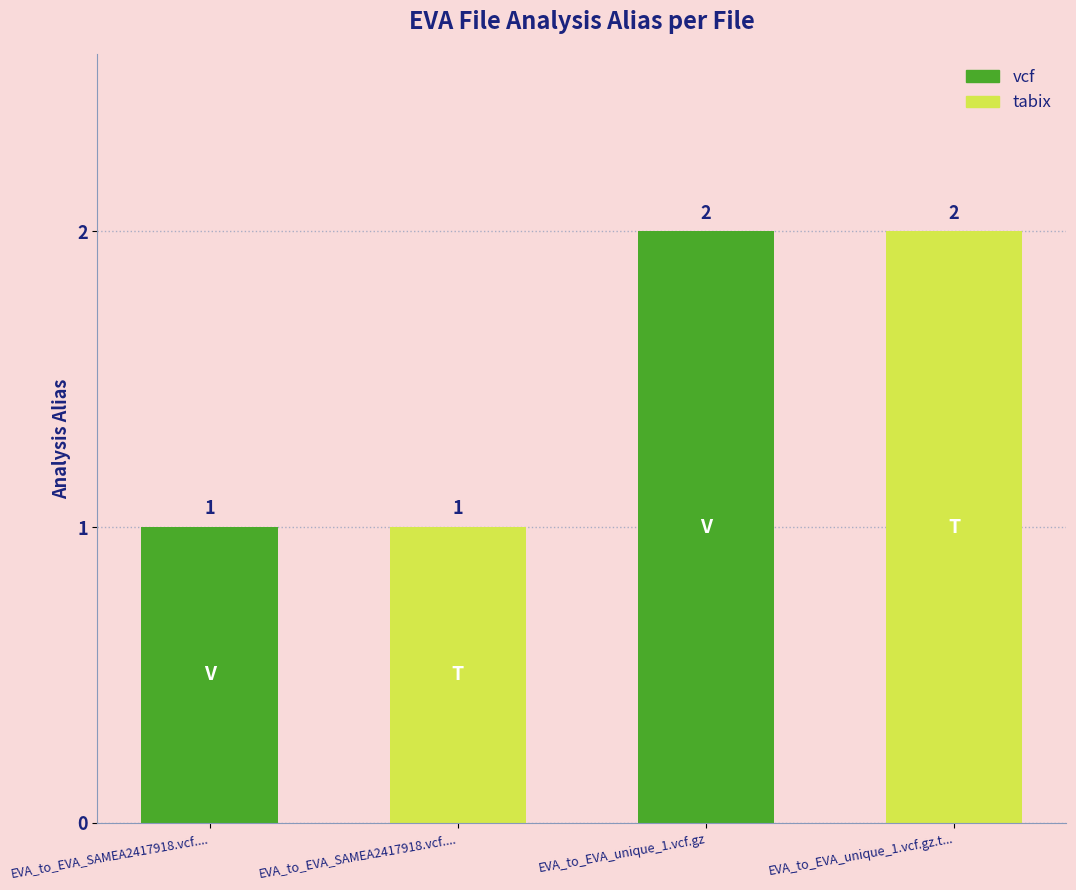

The chart shows a value of 1 at EVA_to_EVA_SAMEA2417918.vcf.gz.tbi. True or false?

True